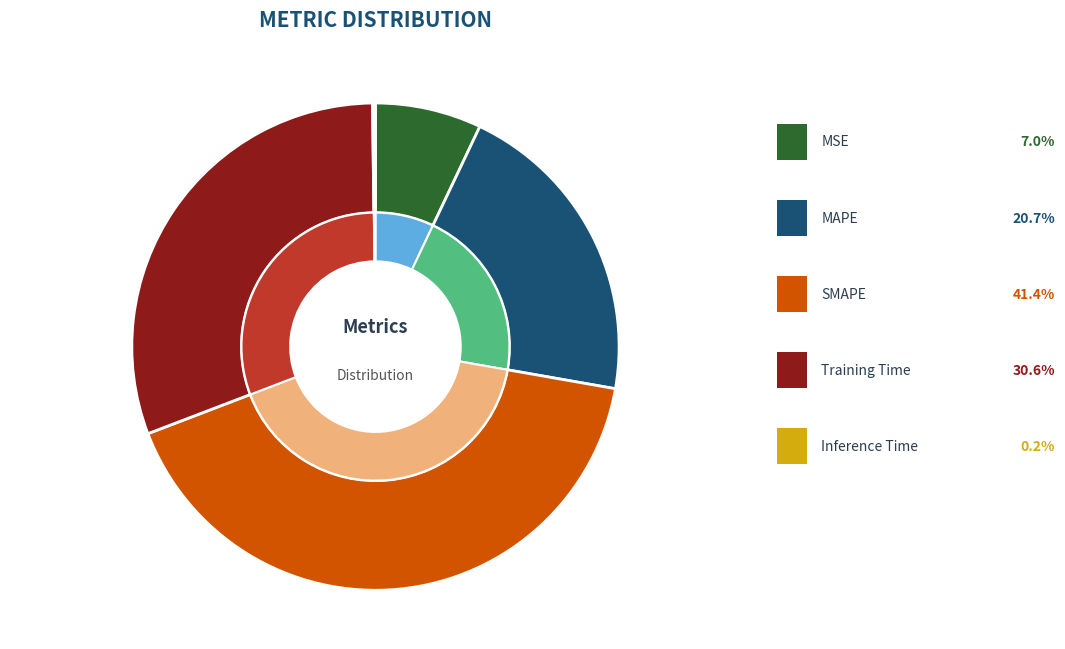

Combined, what portion of the pie is SMAPE and MAPE?

62.1%